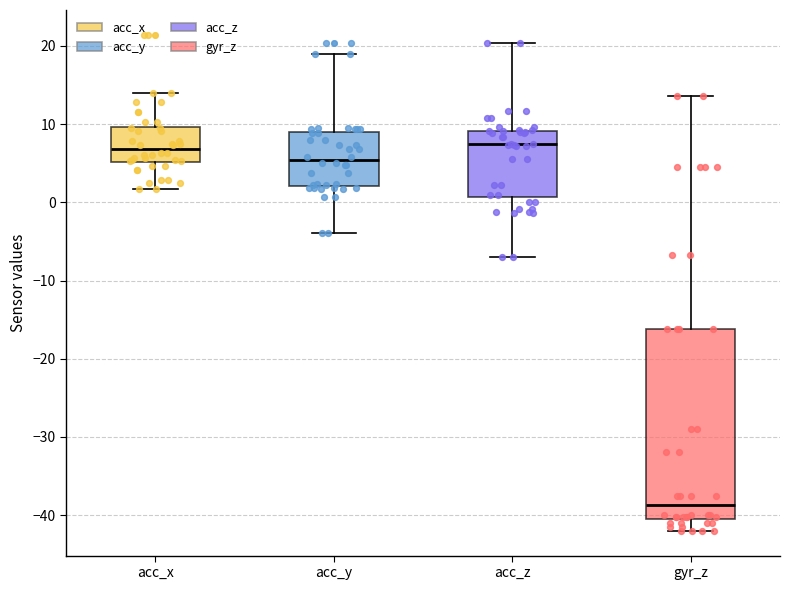

Reading left to right, read every box against the y-axis: the position of its median line, the range the box covers, and the ends of its whiskers. The values are not printed on the chart, so give them approximately, as read against the axis.

acc_x: median 7, box 5 to 10, whiskers 2 to 14
acc_y: median 5, box 2 to 9, whiskers -4 to 19
acc_z: median 7, box 1 to 9, whiskers -7 to 20
gyr_z: median -39, box -40 to -16, whiskers -42 to 14